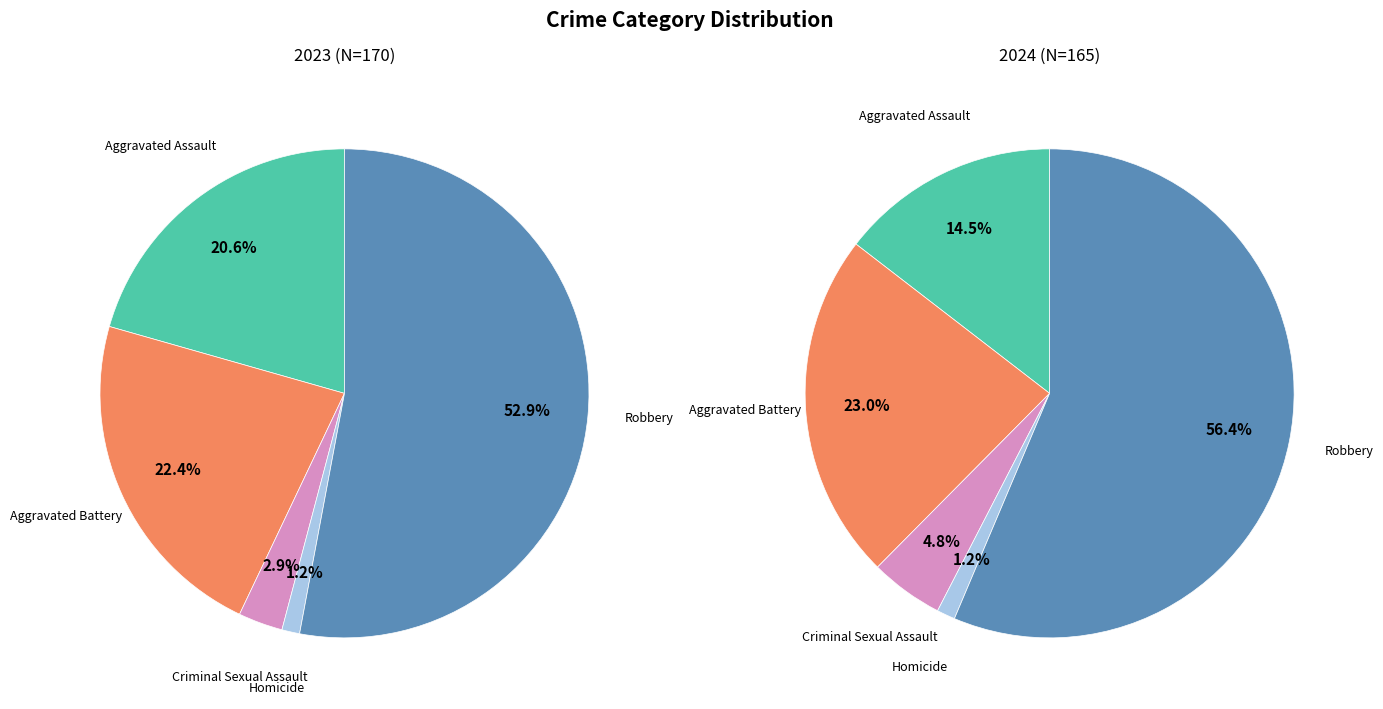

Is there a majority slice in this chart?

Yes